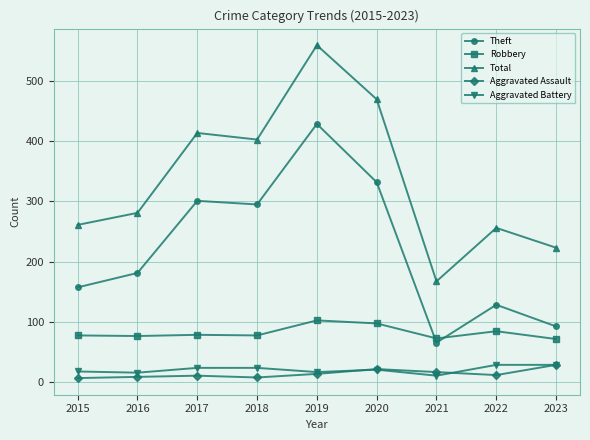

How many times do Robbery and Theft cross each other?

2